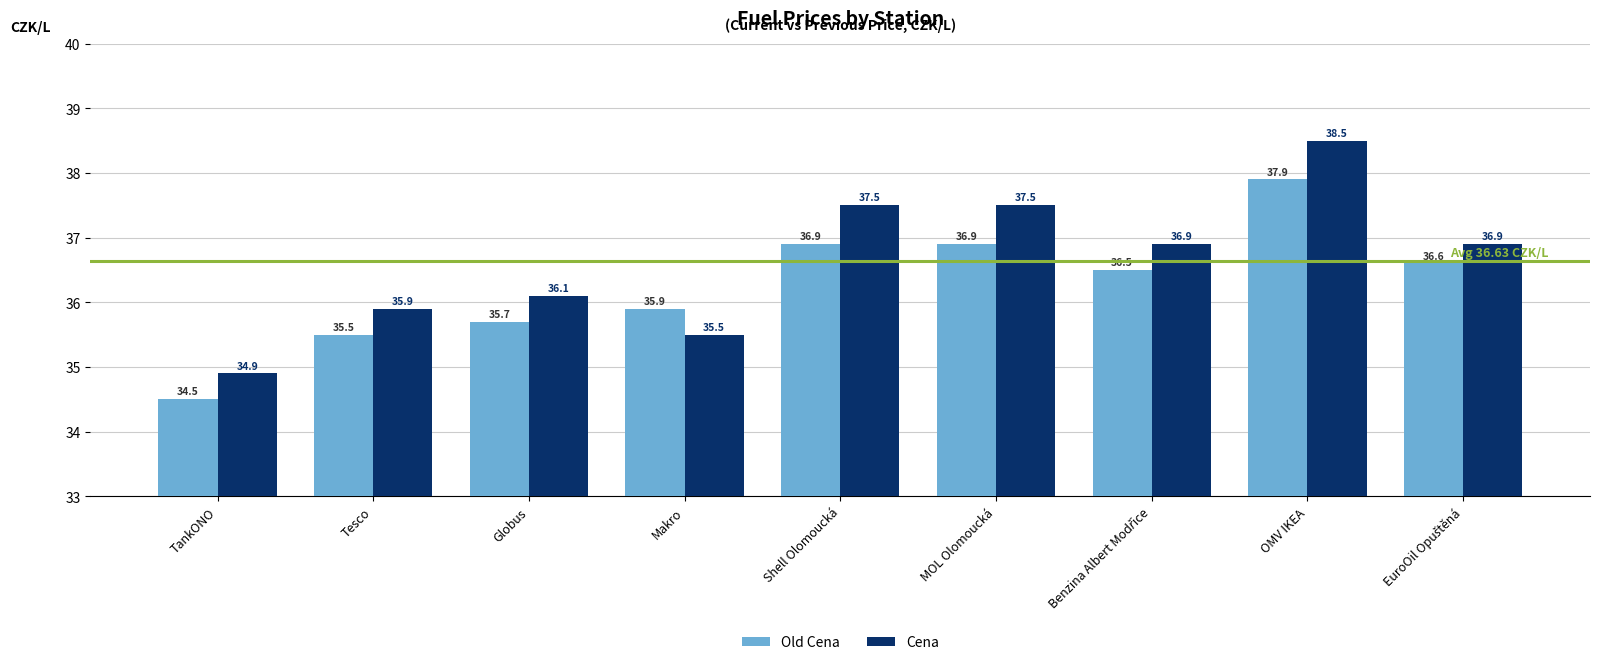

Are the bars horizontal?

No